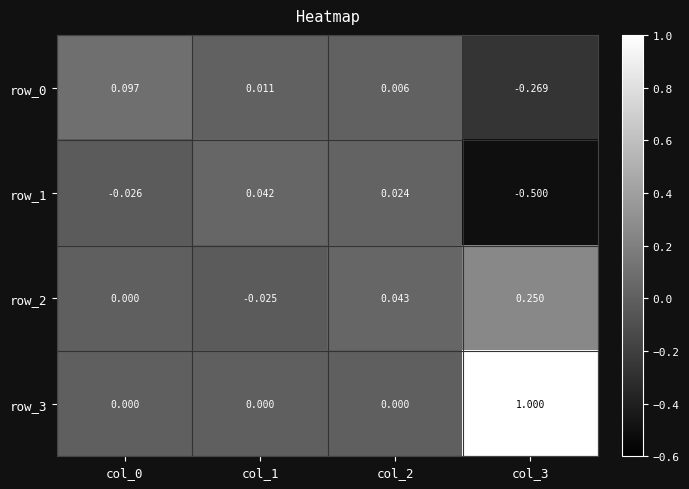

Is it true that row_3 equals 1.0 at col_3?

True